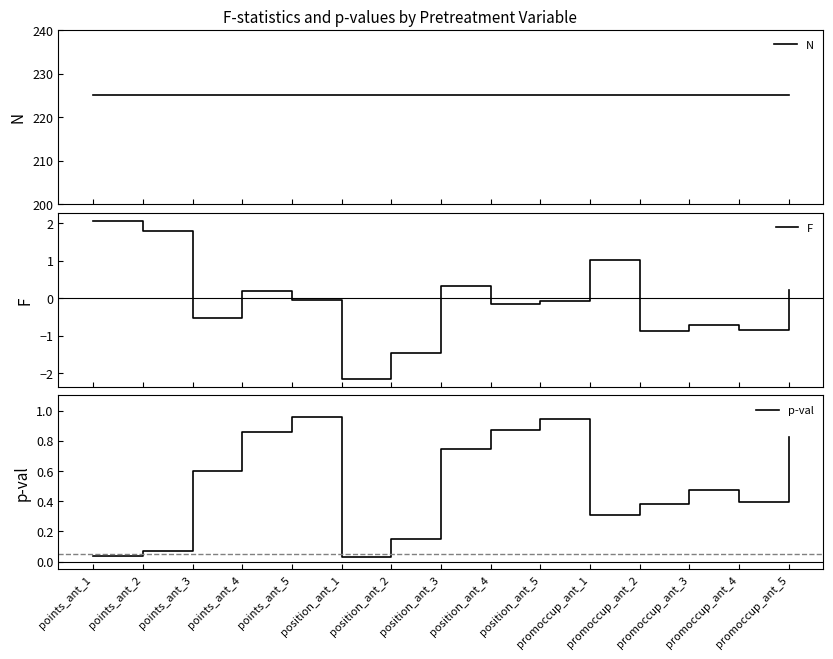

What is the label of the 1st point from the left?

points_ant_1